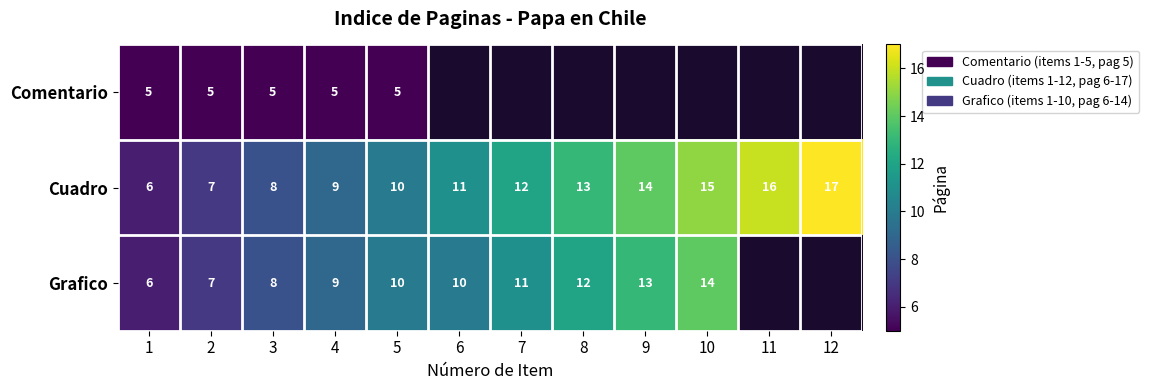

Is it true that Comentario equals 3 at 3?

False